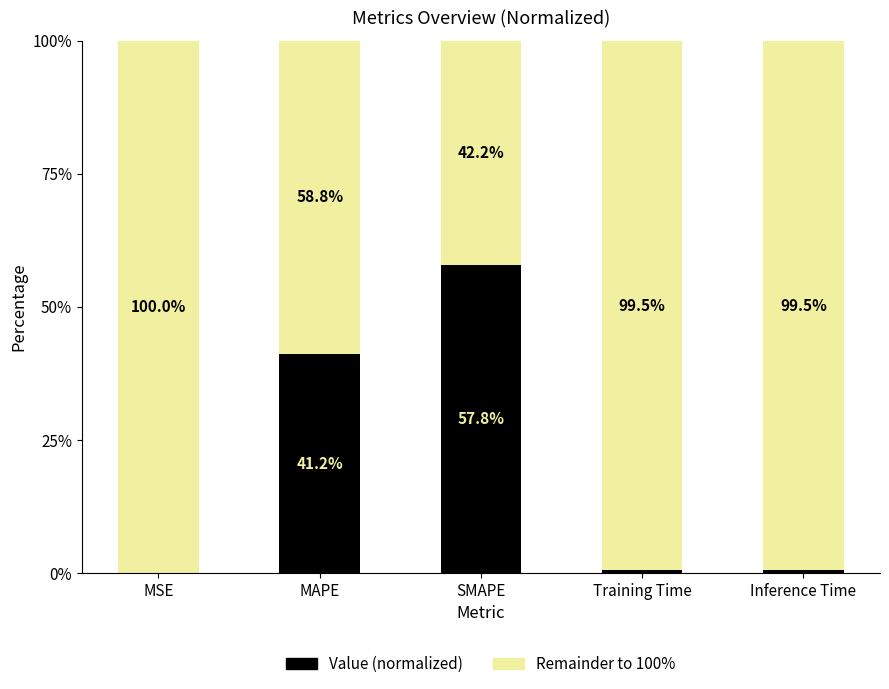

Is it true that Value (normalized) equals 57.8 at SMAPE?

True